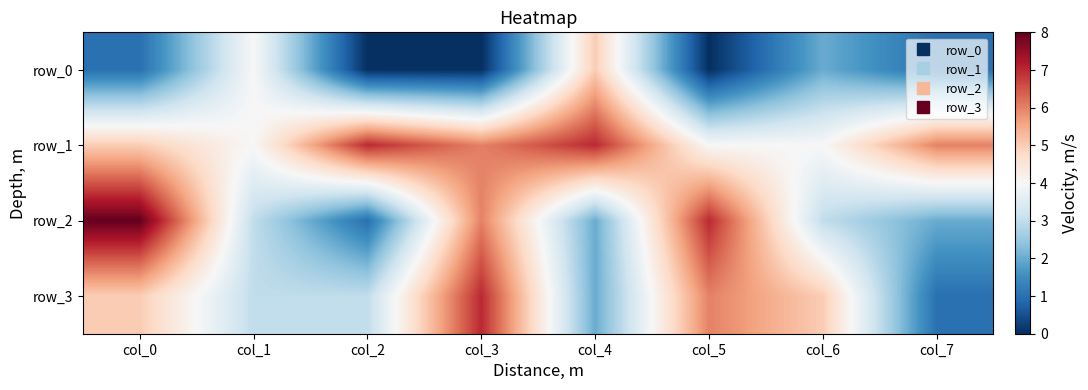

Which series has the largest total across all categories?

row_1